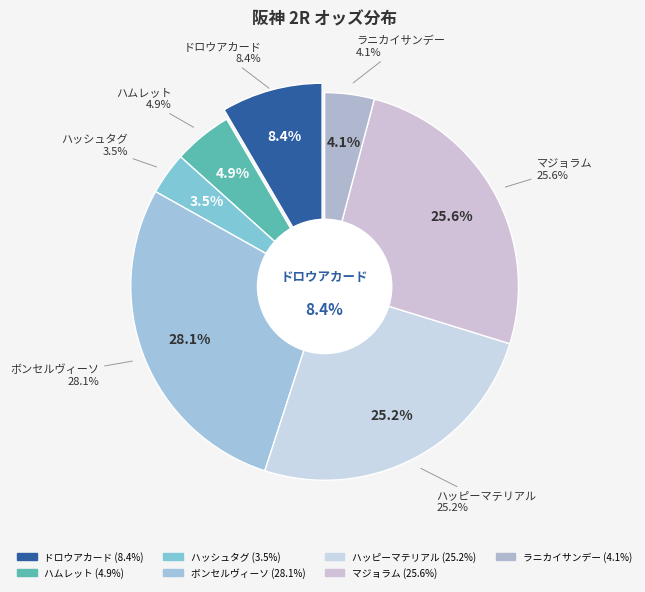

True or false: マジョラム accounts for 26% of the total.

True